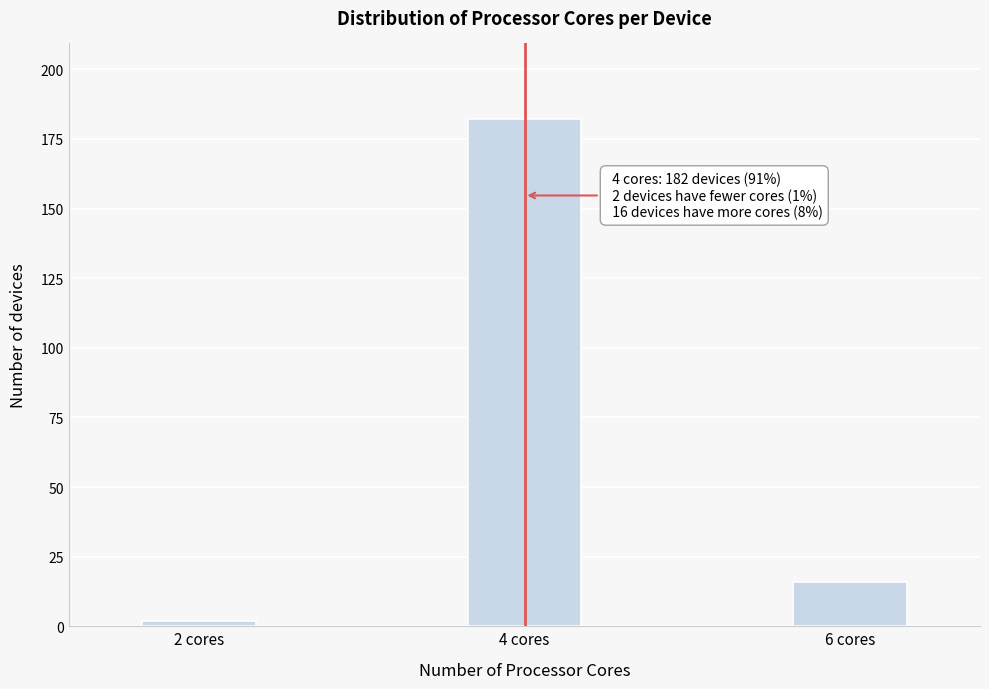

Reading left to right, what are all the values shown in this chart?

2	182	16